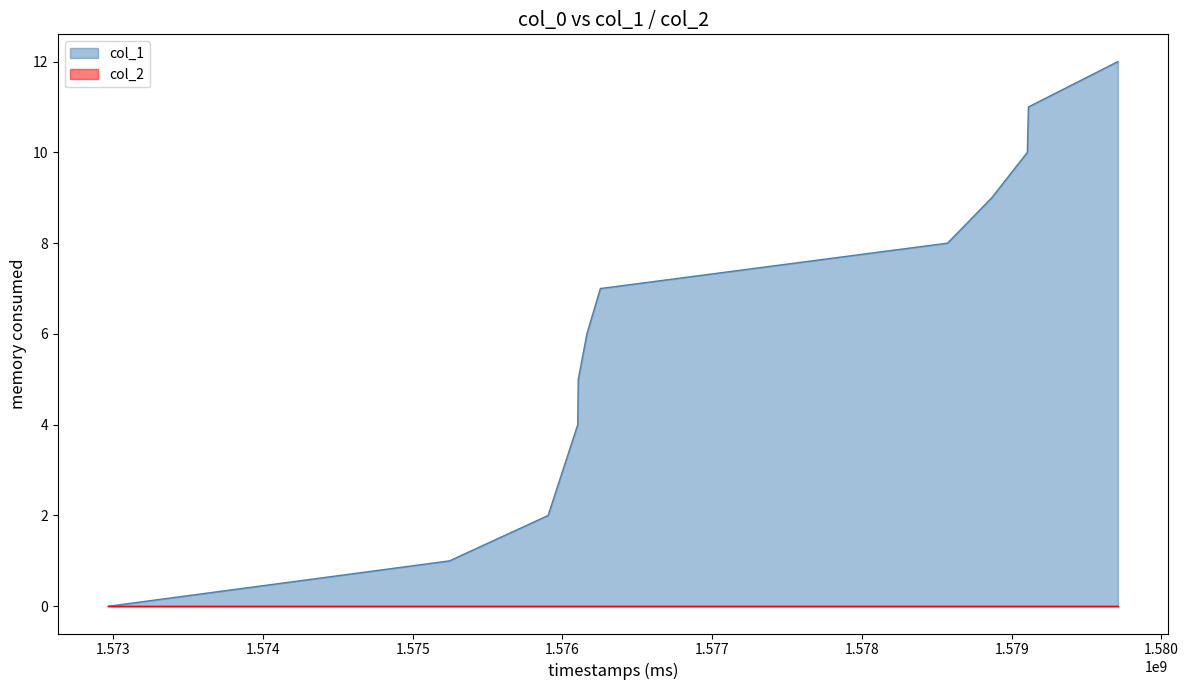

How many series are shown in this chart?

2